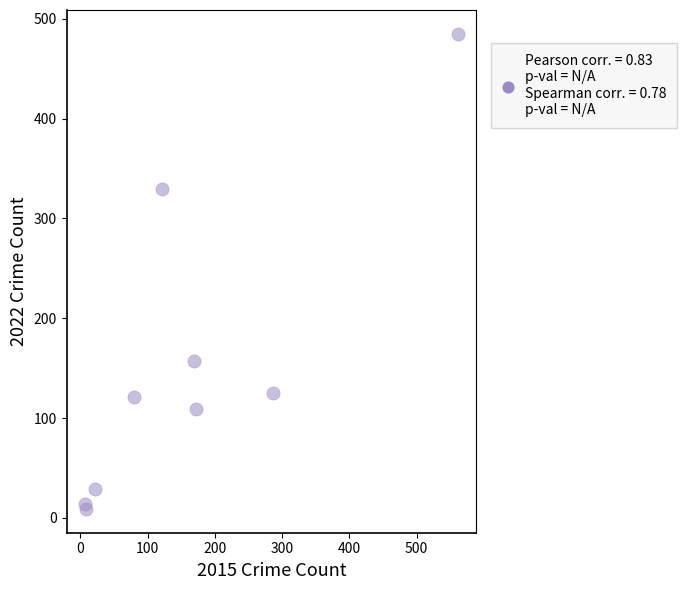

What Y value in the scatter plot is closest to 247?

329